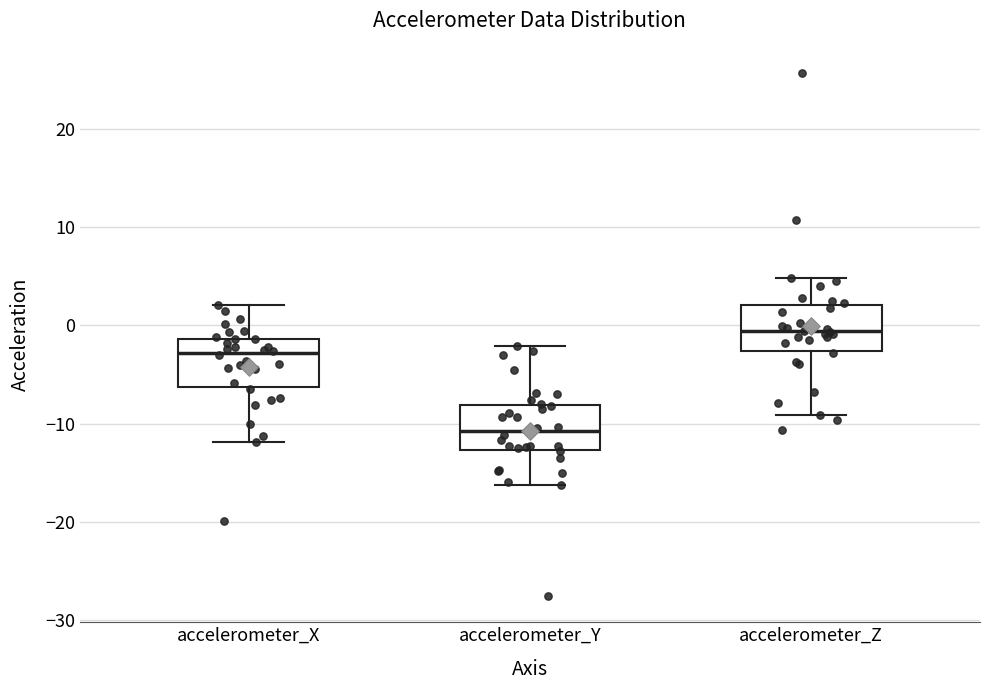

Which box has the highest median line?

accelerometer_Z